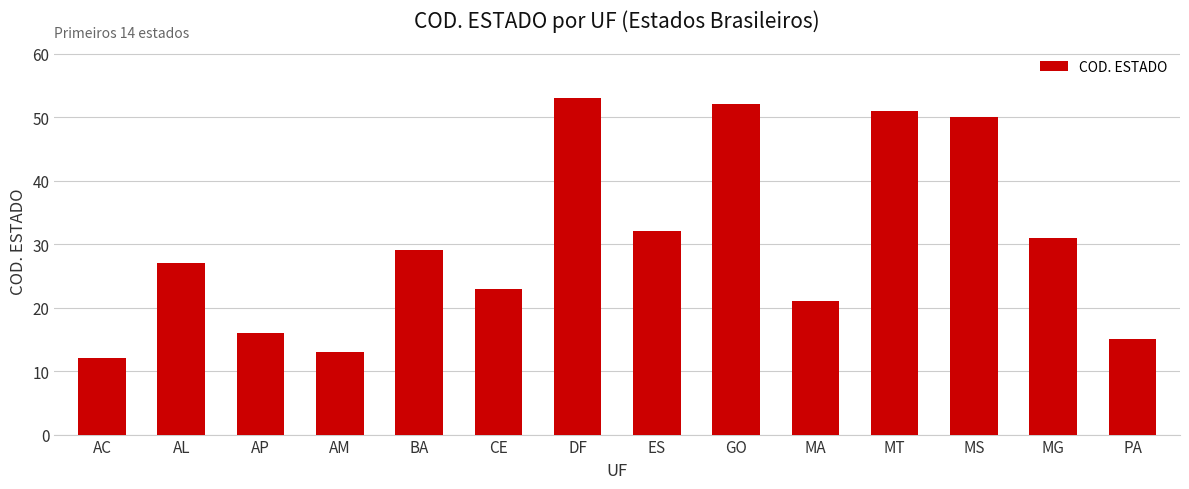

What is the approximate value at AM, to the nearest 5?

15